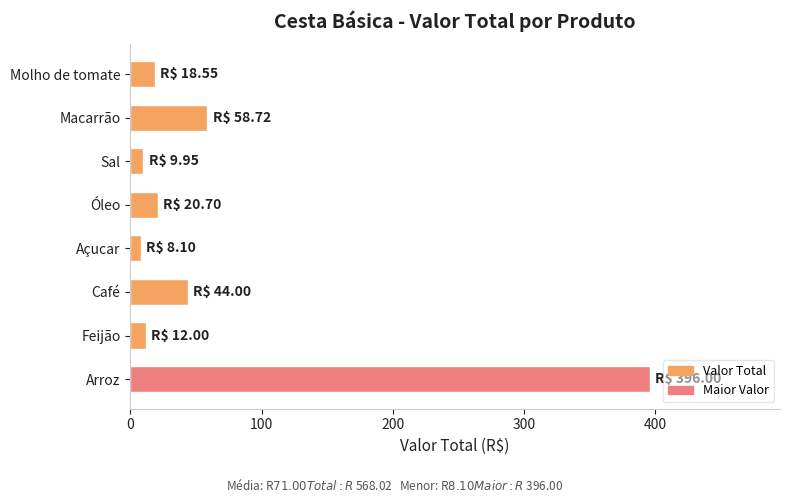

How many bars are there in total?

8